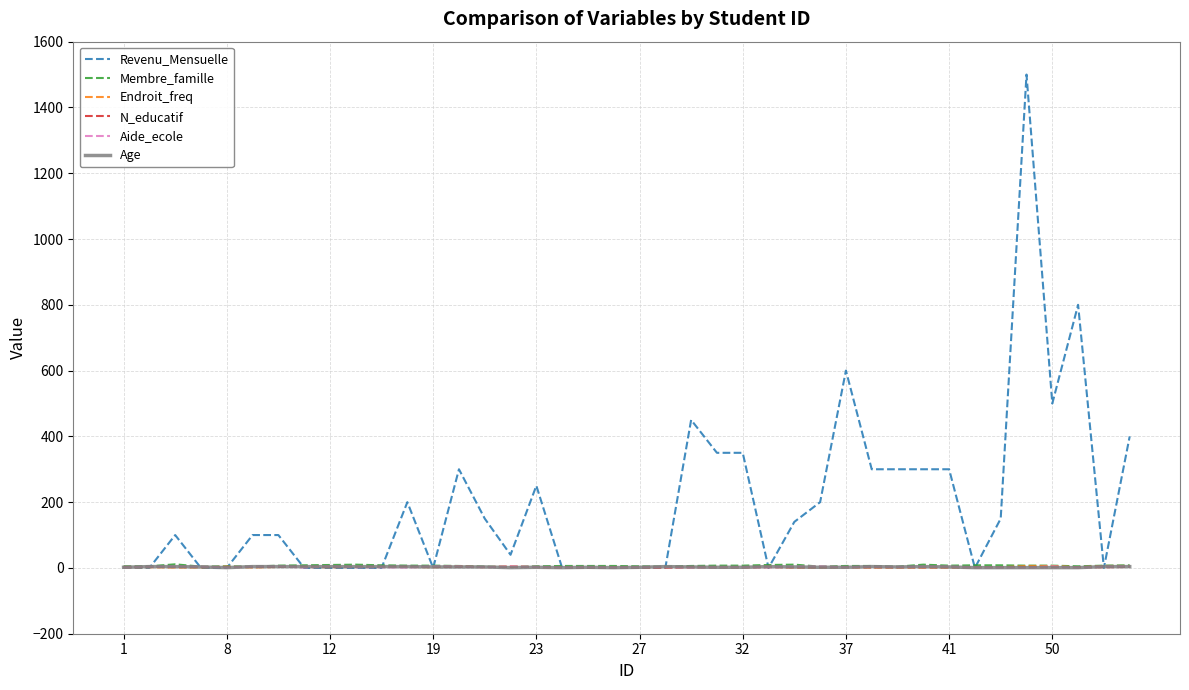

What are all the series names shown in the legend?

Revenu_Mensuelle, Membre_famille, Endroit_freq, N_educatif, Aide_ecole, Age